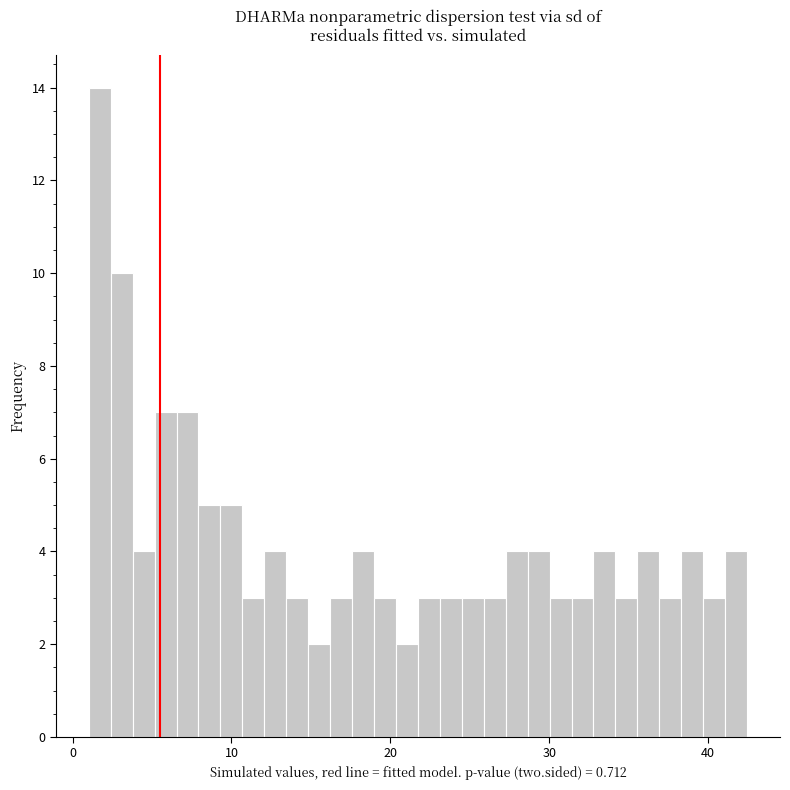

Read against the x-axis, roughly where is the centre of the tallest bar?

2